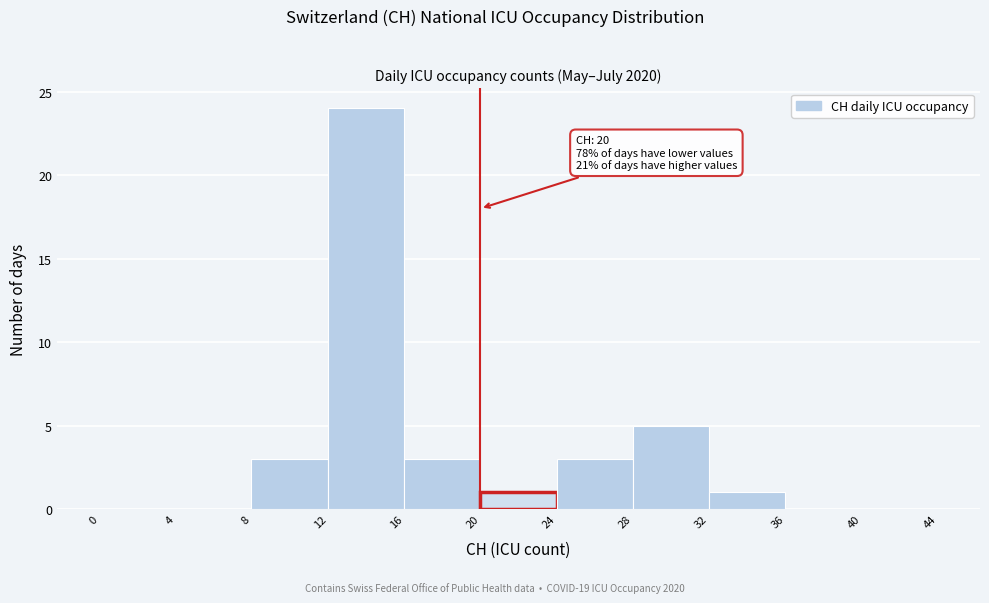

Over which range of the x-axis is the bar tallest?

12 to 16